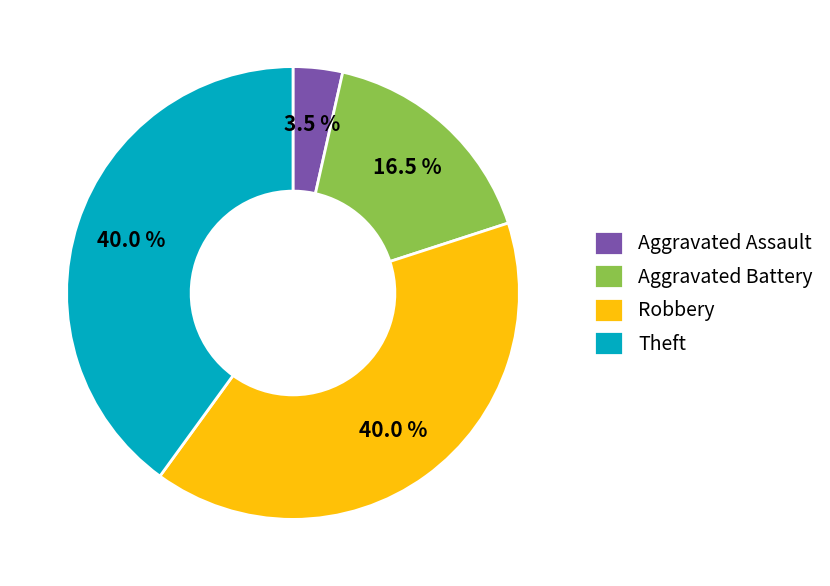

Does Theft represent more than half of the total?

No